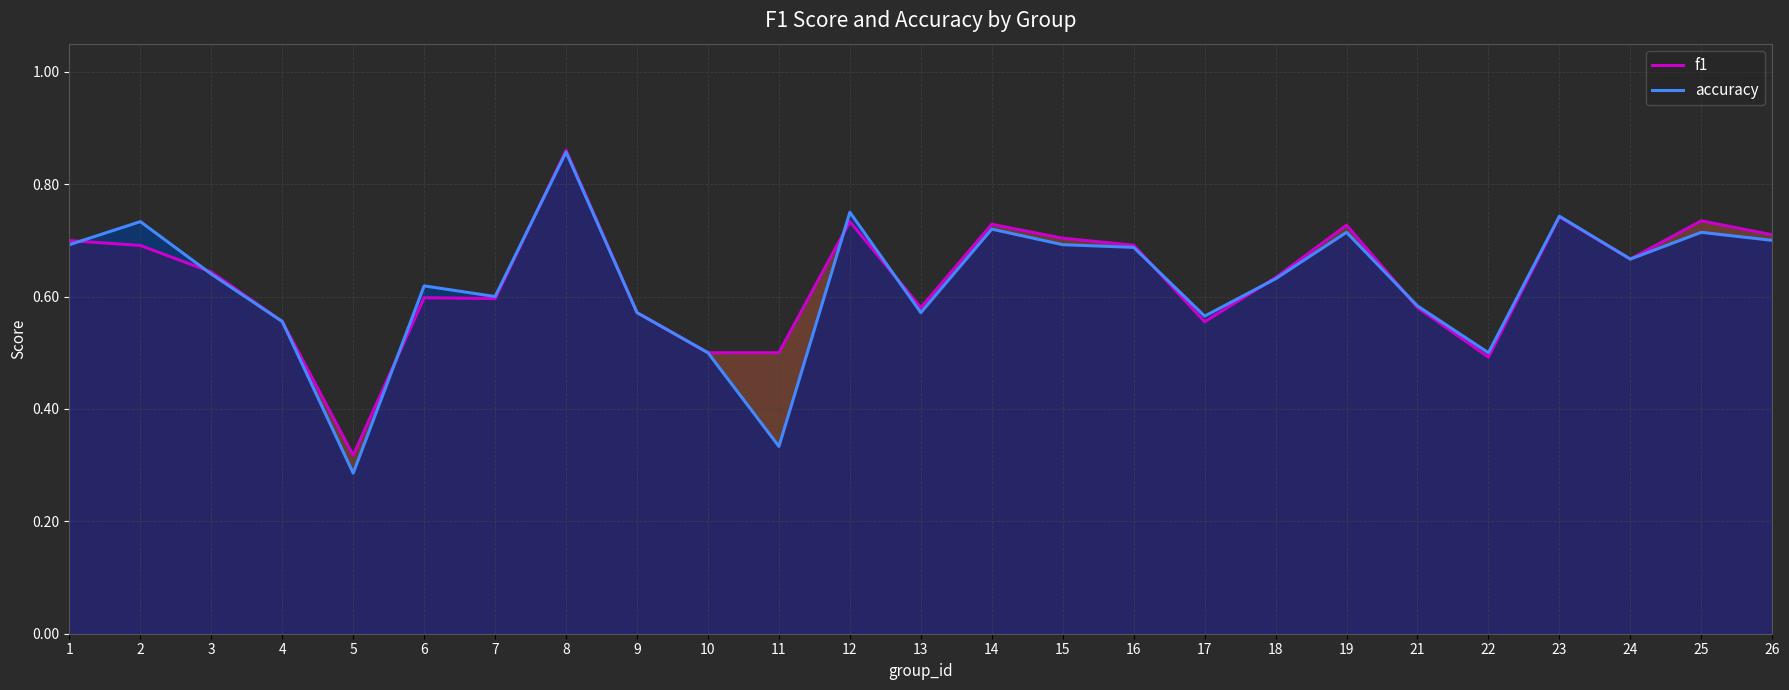

Reading left to right, extract all data points from this chart.

f1: 1=0.7	2=0.7	3=0.6	4=0.6	5=0.3	6=0.6	7=0.6	8=0.9	9=0.6	10=0.5	11=0.5	12=0.7	13=0.6	14=0.7	15=0.7	16=0.7	17=0.6	18=0.6	19=0.7	21=0.6	22=0.5	23=0.7	24=0.7	25=0.7	26=0.7
accuracy: 1=0.7	2=0.7	3=0.6	4=0.6	5=0.3	6=0.6	7=0.6	8=0.9	9=0.6	10=0.5	11=0.3	12=0.8	13=0.6	14=0.7	15=0.7	16=0.7	17=0.6	18=0.6	19=0.7	21=0.6	22=0.5	23=0.7	24=0.7	25=0.7	26=0.7